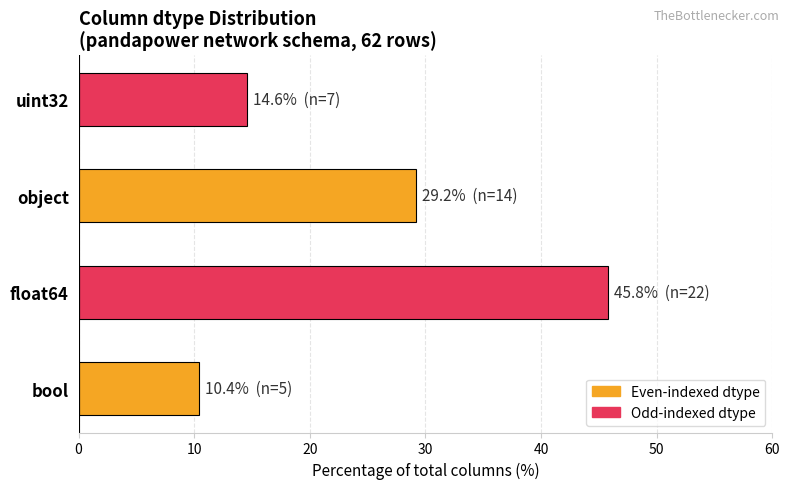

Which has a higher value, uint32 or float64?

float64